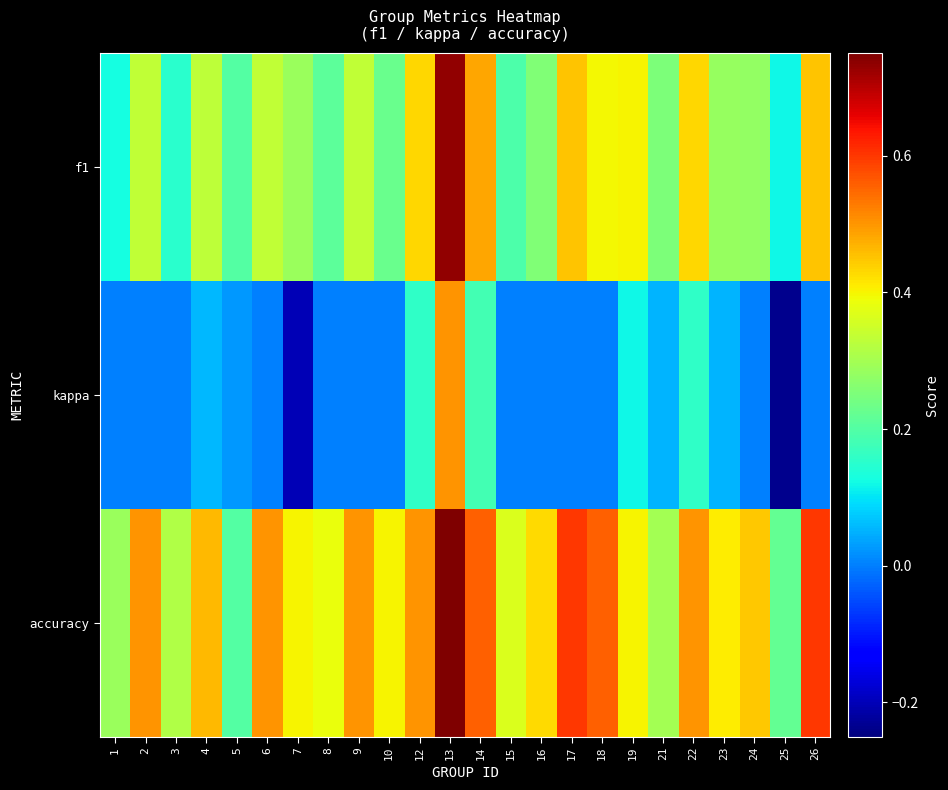

How many categories are shown in the chart?

24